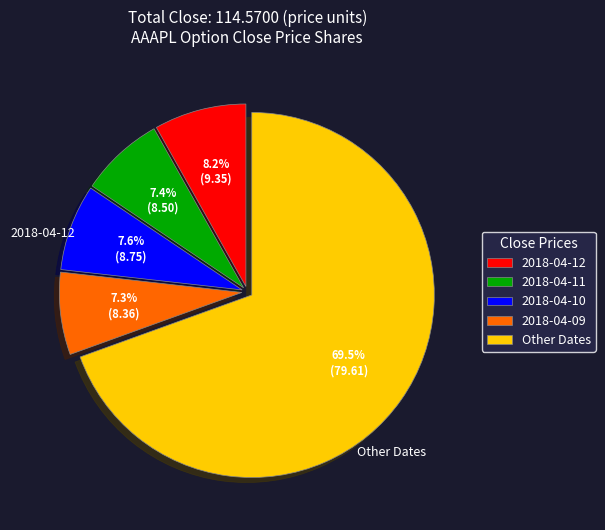

What is the ratio of the value at 2018-04-09 to the value at 2018-04-12?

0.9